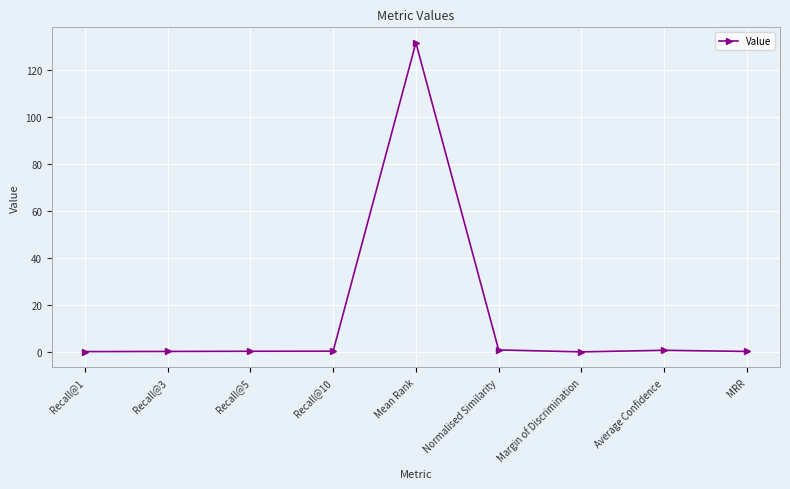

True or false: the data shows 0.2 at Recall@3.

True